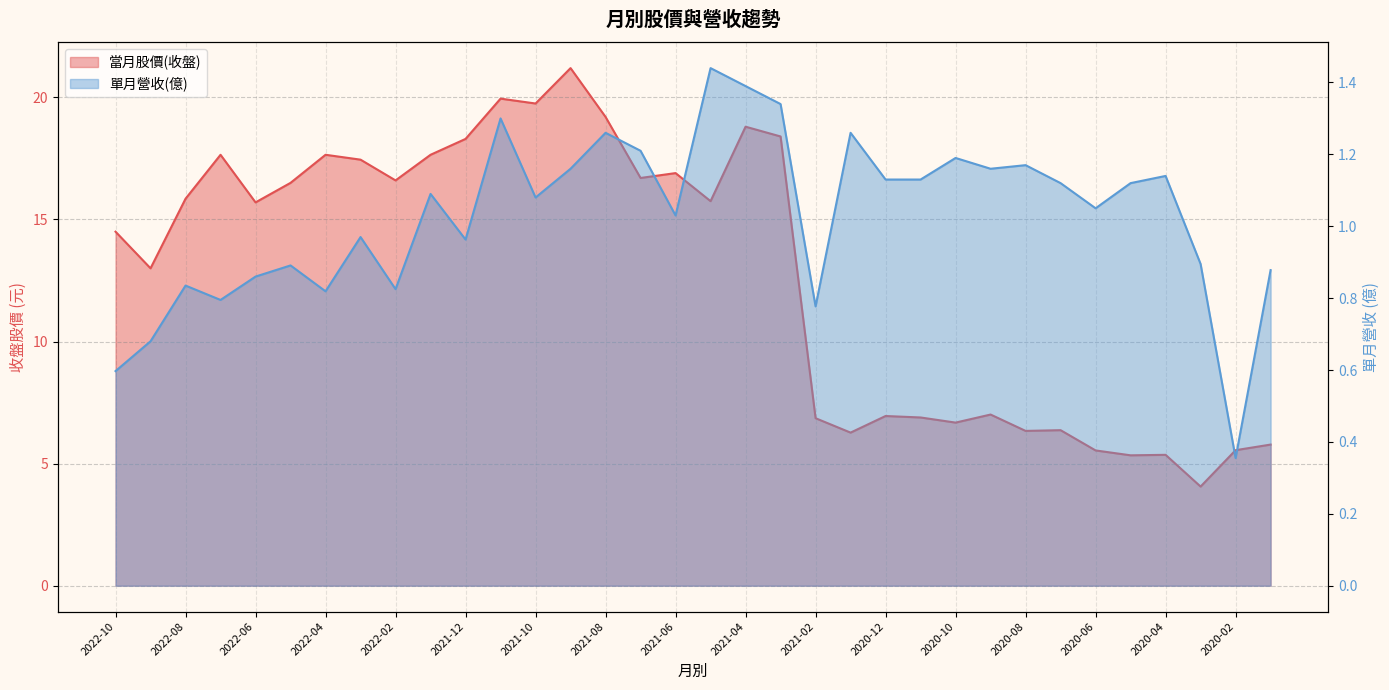

Between 2021-03 and 2020-08, which series saw the biggest shift?

當月股價(收盤)